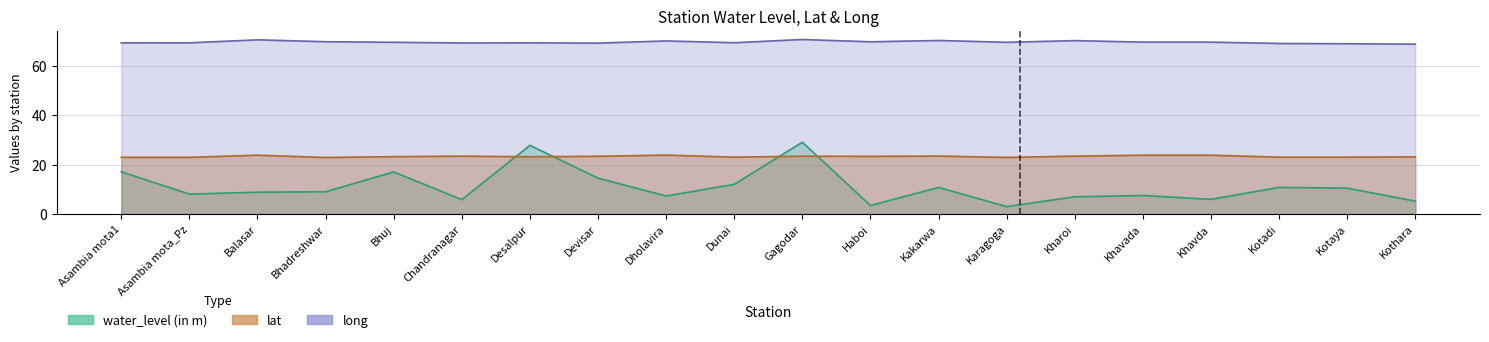

True or false: lat and water_level (in m) intersect in this chart.

True